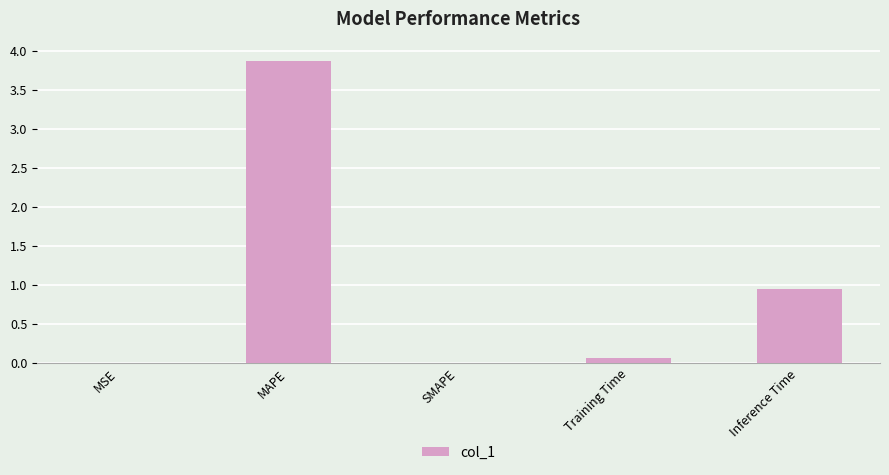

What is the sum of the values at Training Time and SMAPE?

0.1